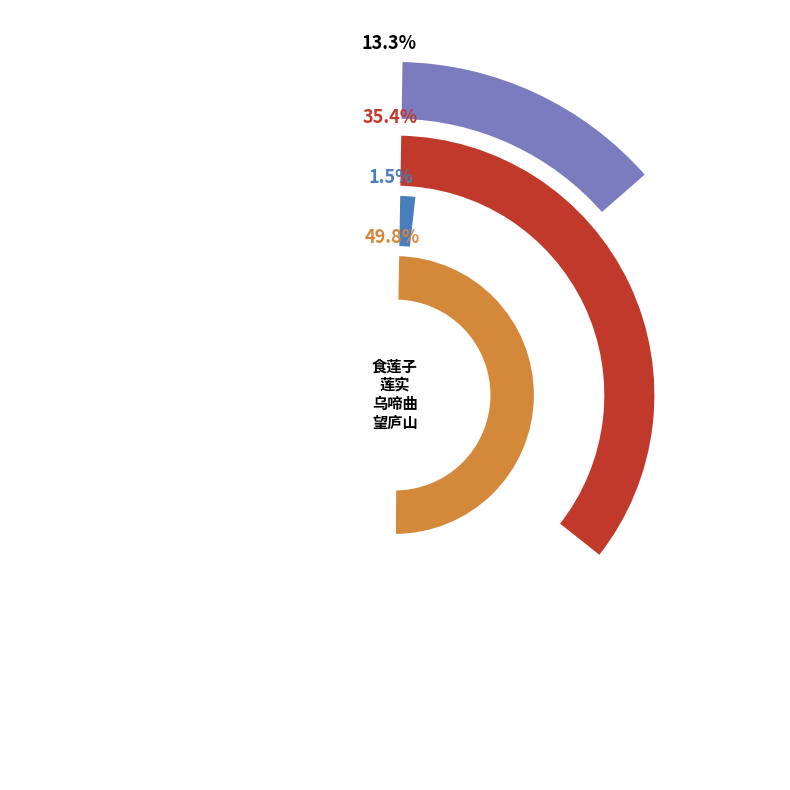

What is the change in value from 乌啼曲·玉房掣锁声翻叶 to 望庐山·玉房金阙渺虚无?

+334349